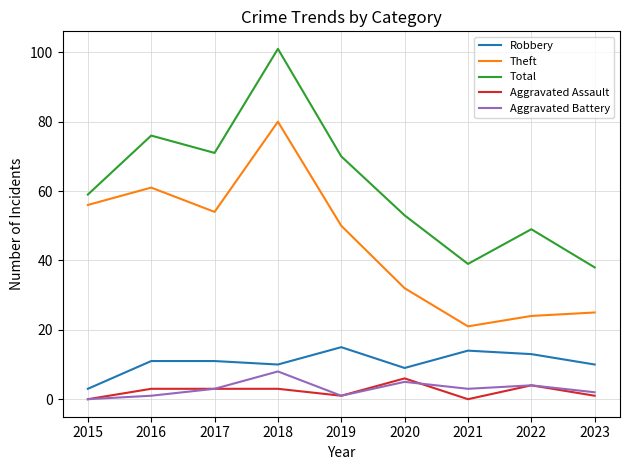

What is the sum of the Total values at 2018 and 2021?

140